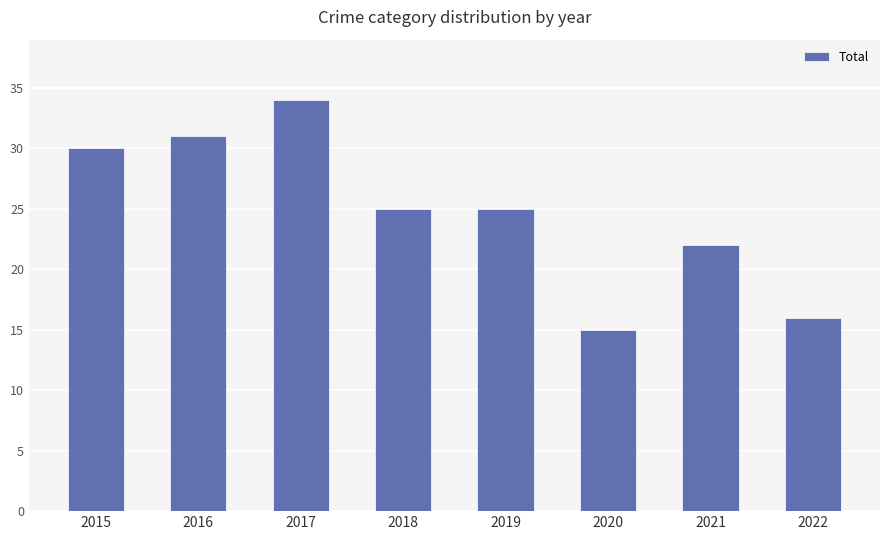

At which category does the chart reach its minimum across all series?

2020